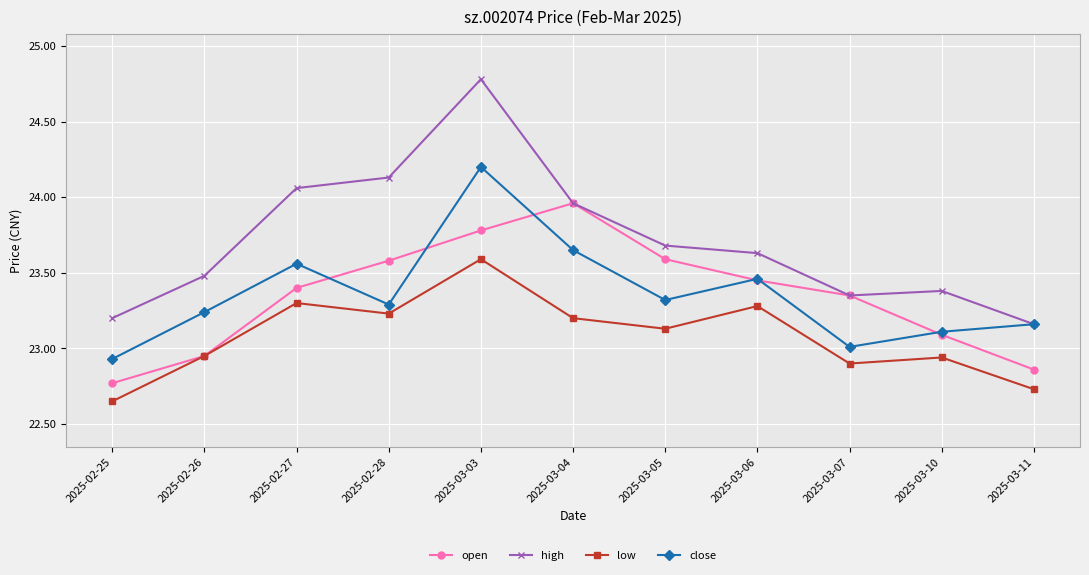

Which series has the largest range (max minus min)?

high